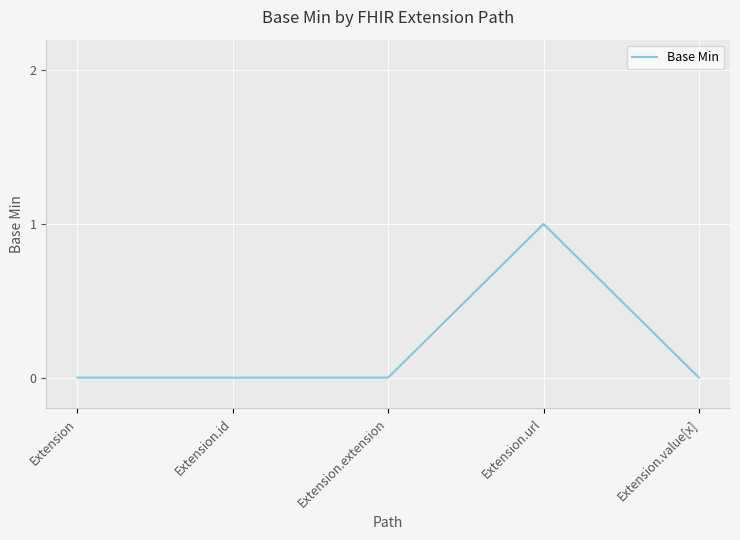

What is the greatest value displayed?

1